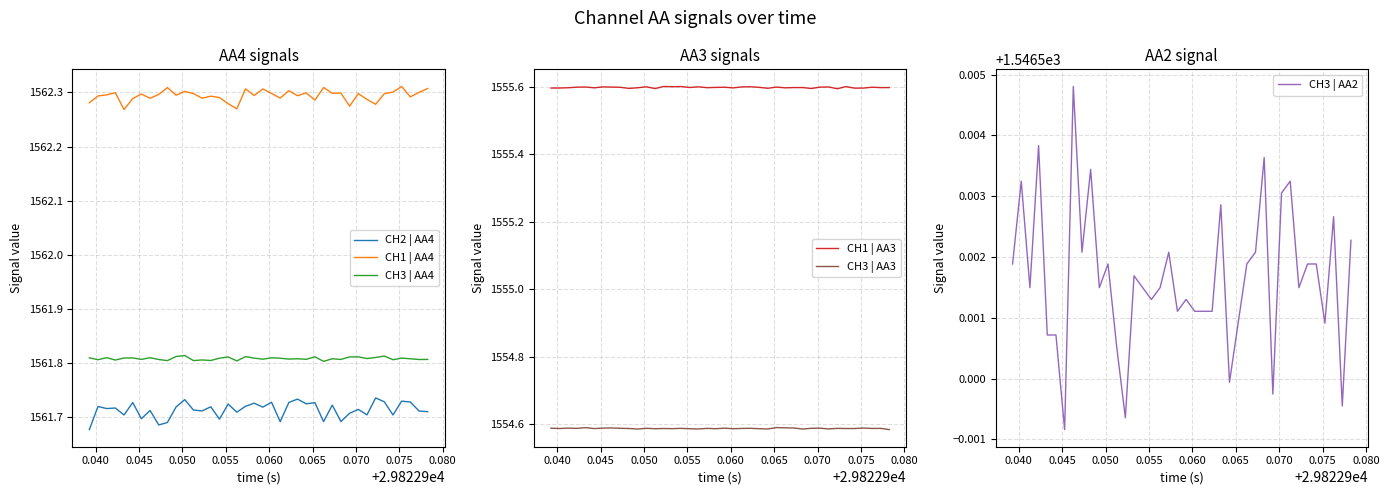

What is the sum of all CH3 | AA3 values?

62183.5